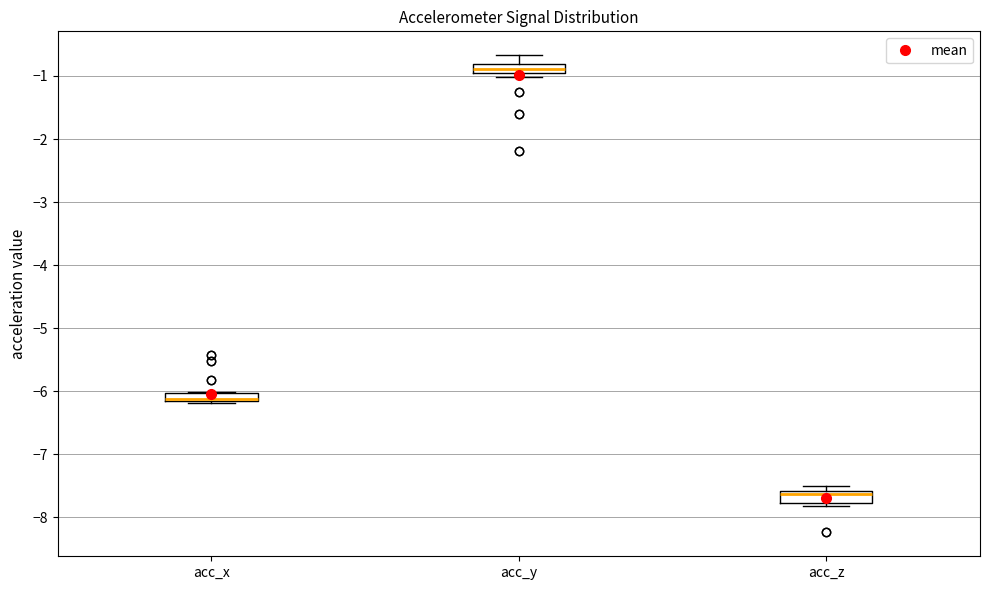

Where is the upper edge of the box for acc_y on the y-axis? The values are not printed on the chart, so give them approximately, as read against the axis.

-0.8